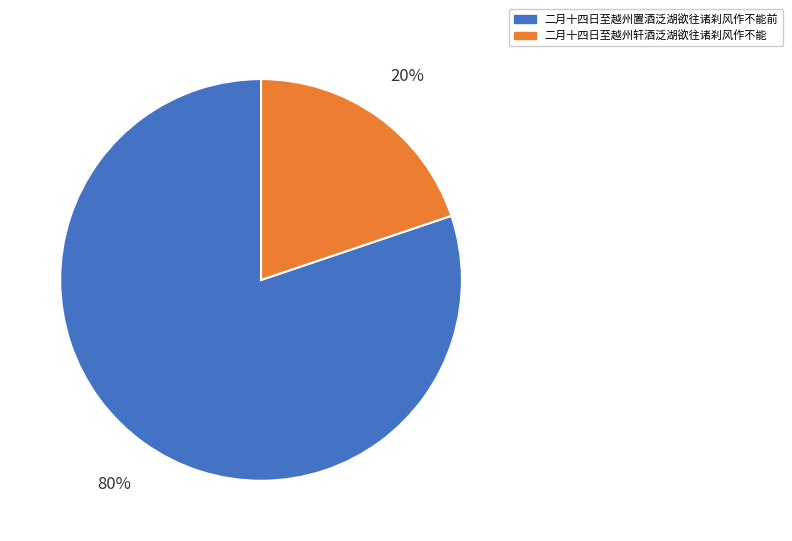

True or false: 二月十四日至越州置酒泛湖欲往诸刹风作不能前 accounts for 80% of the total.

True